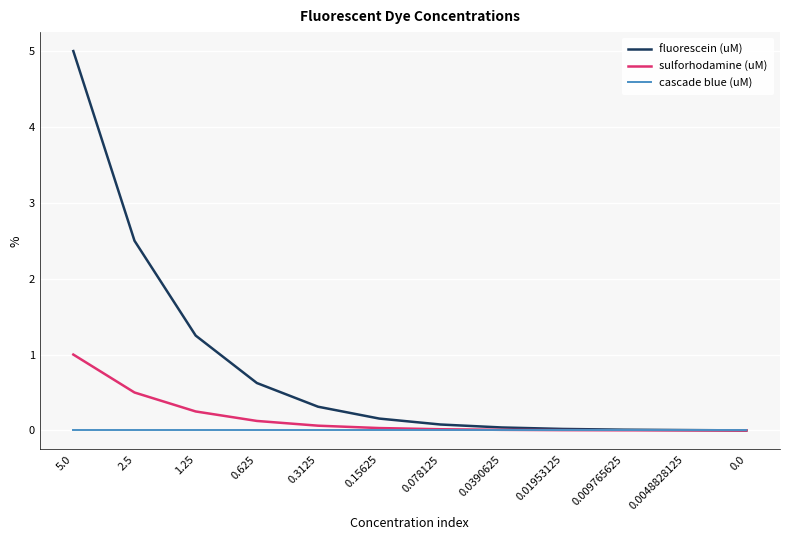

What is the maximum value shown in the chart?

5.0